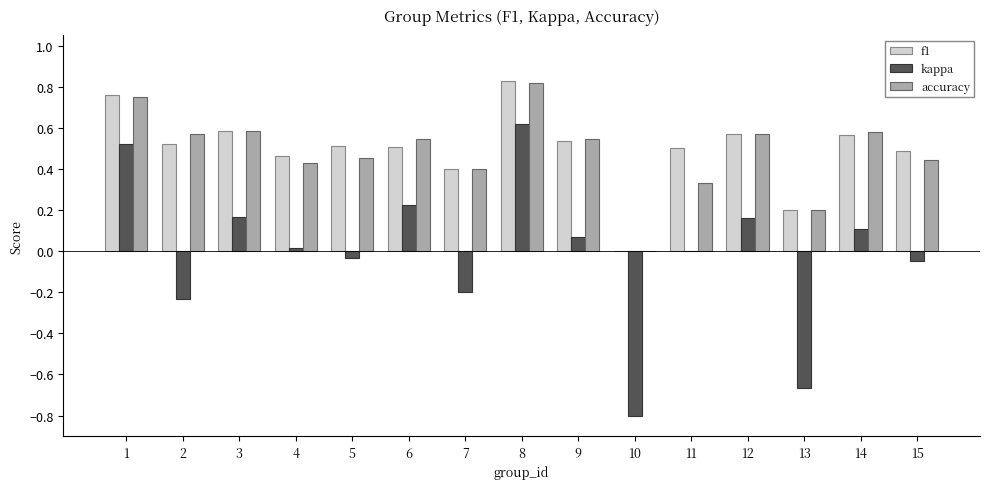

Which series has the largest range (max minus min)?

kappa